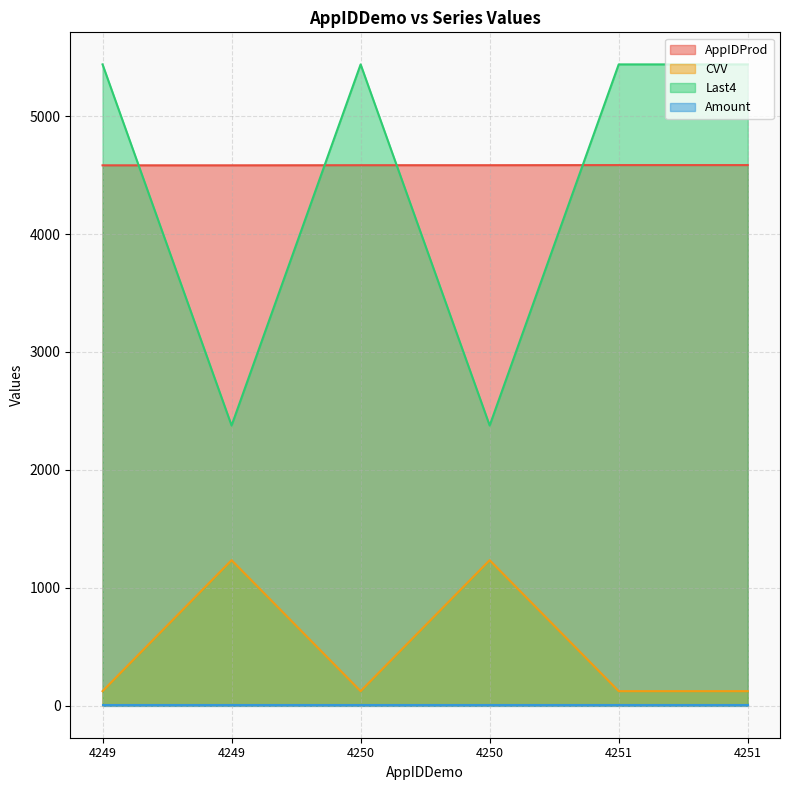

Which series has the largest total across all categories?

AppIDProd